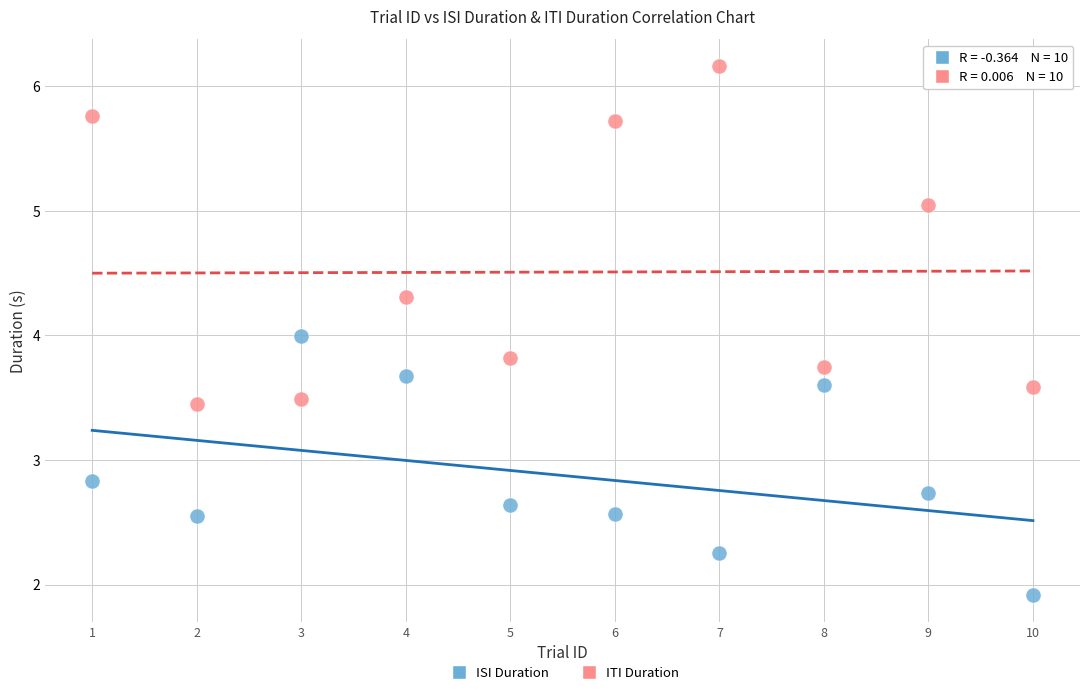

Across all data points, what is the range of Y values (max minus min)?

4.2